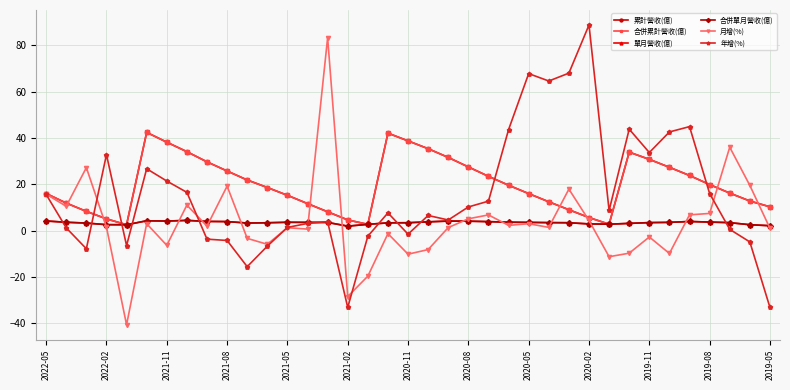

What is the maximum value for 單月營收(億)?

4.4